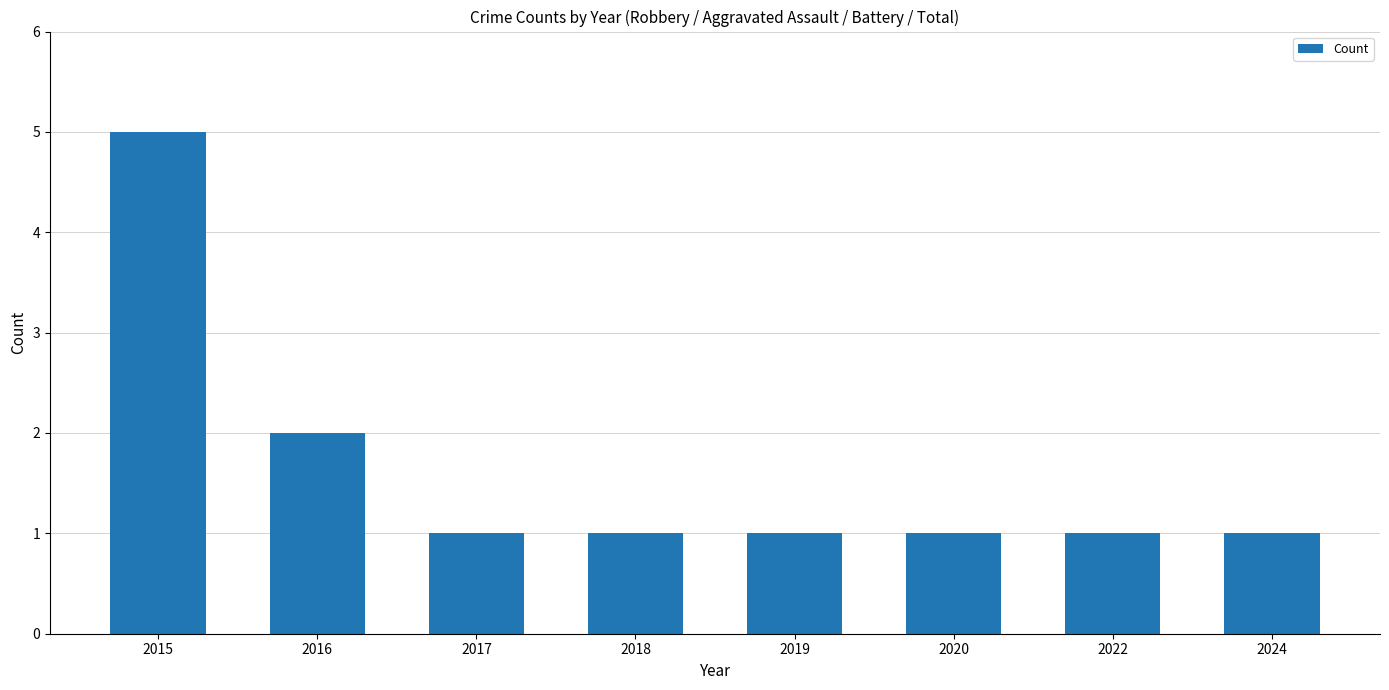

What is the ratio of the value at 2024 to the value at 2017?

1.0